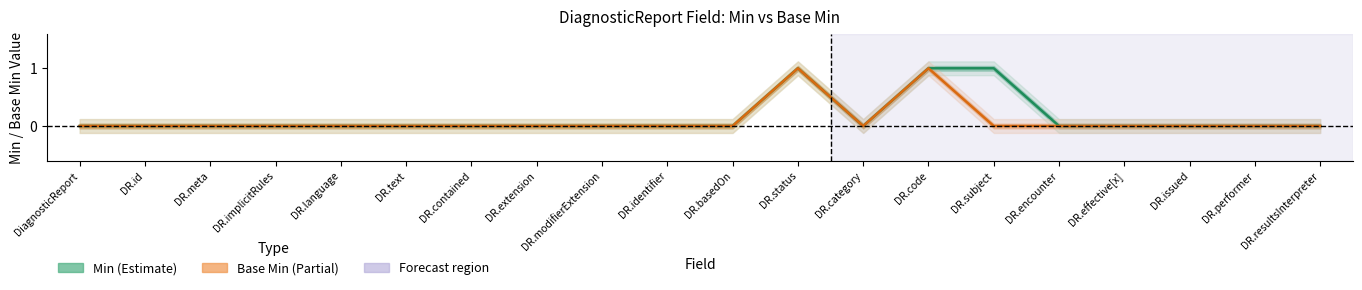

What is the label of the 8th point from the left?

DR.extension